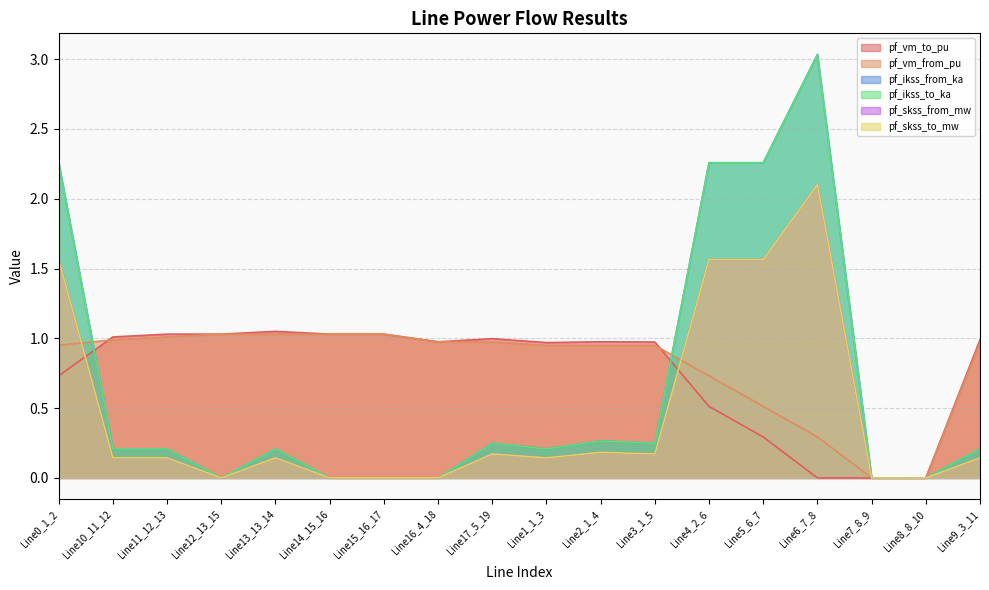

Which series has the largest range (max minus min)?

pf_skss_from_mw